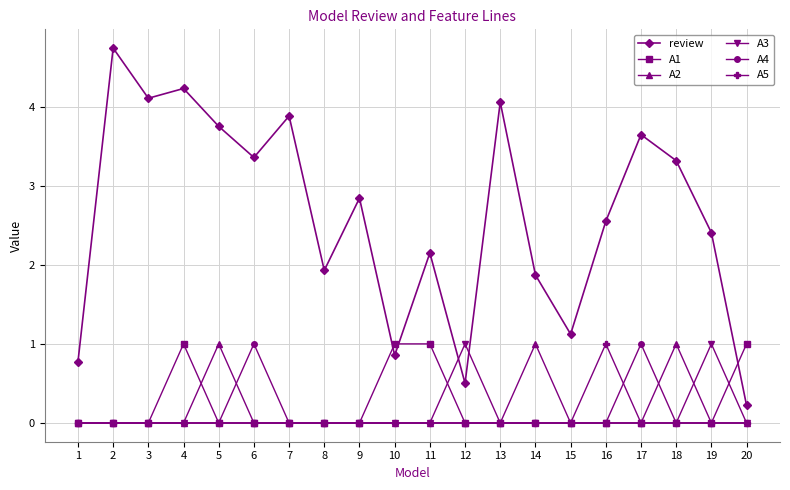

Between 2 and 6, which series saw the biggest shift?

review